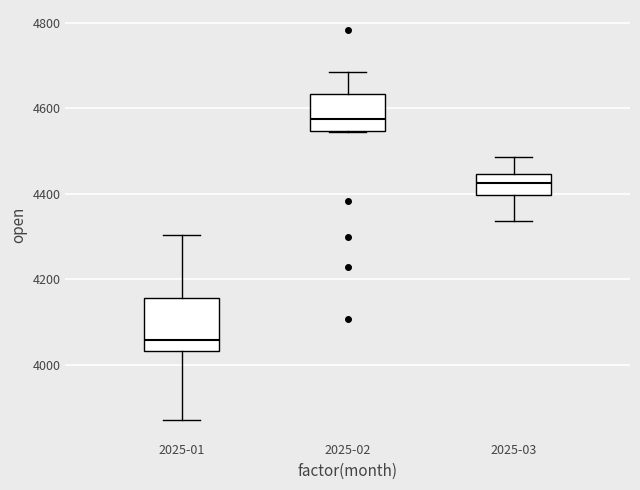

Reading left to right, transcribe this box plot: for each box, give where its median line is, the range the box spans, and where its two whiskers end, as read against the y-axis. The values are not printed on the chart, so give them approximately, as read against the axis.

2025-01: median 4060, box 4040 to 4160, whiskers 3880 to 4300
2025-02: median 4580, box 4540 to 4640, whiskers 4540 to 4680
2025-03: median 4420, box 4400 to 4440, whiskers 4340 to 4480